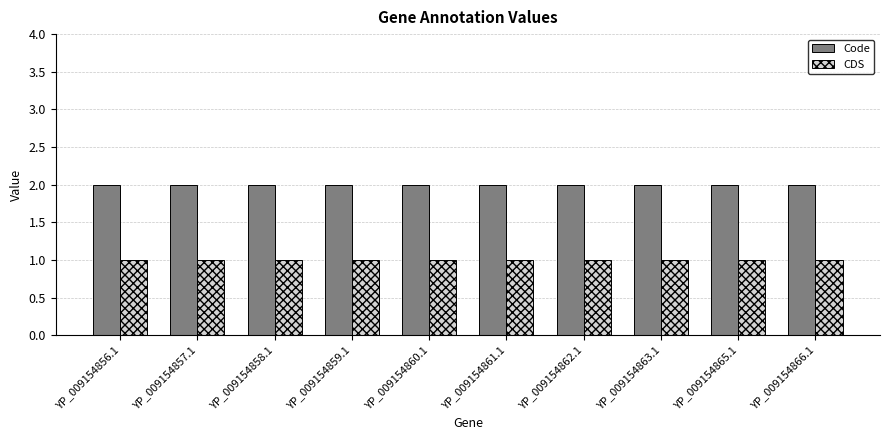

Is it true that CDS equals 1 at YP_009154861.1?

True